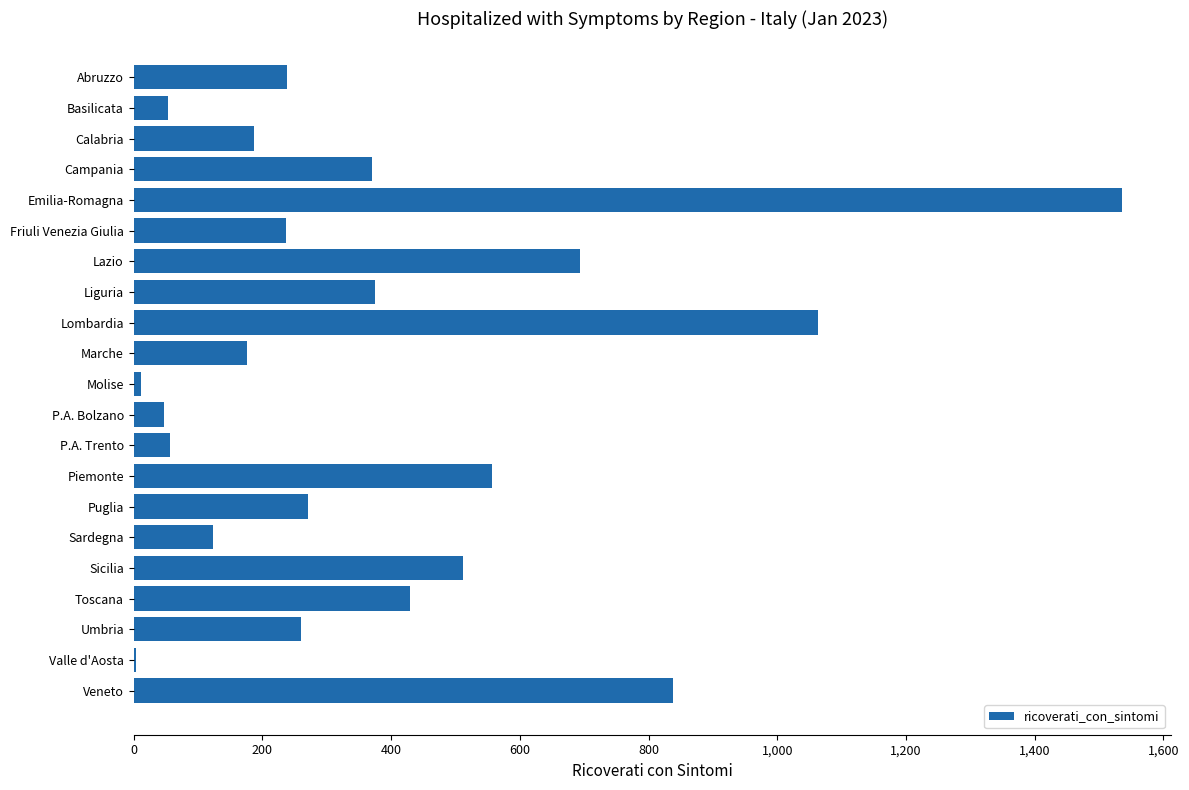

Count the number of categories in the chart.

21